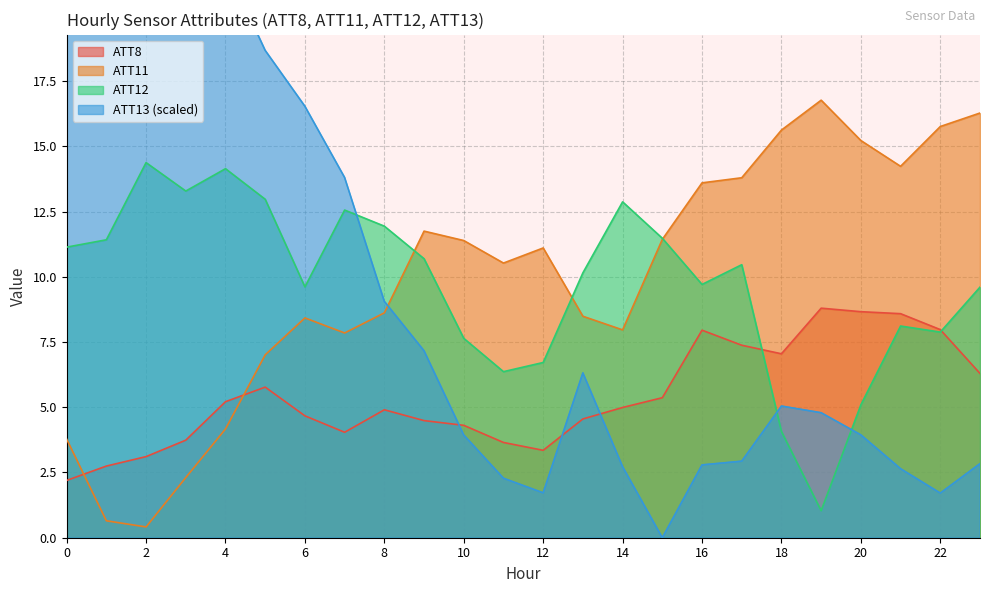

How many times do ATT8 and ATT11 cross each other?

2